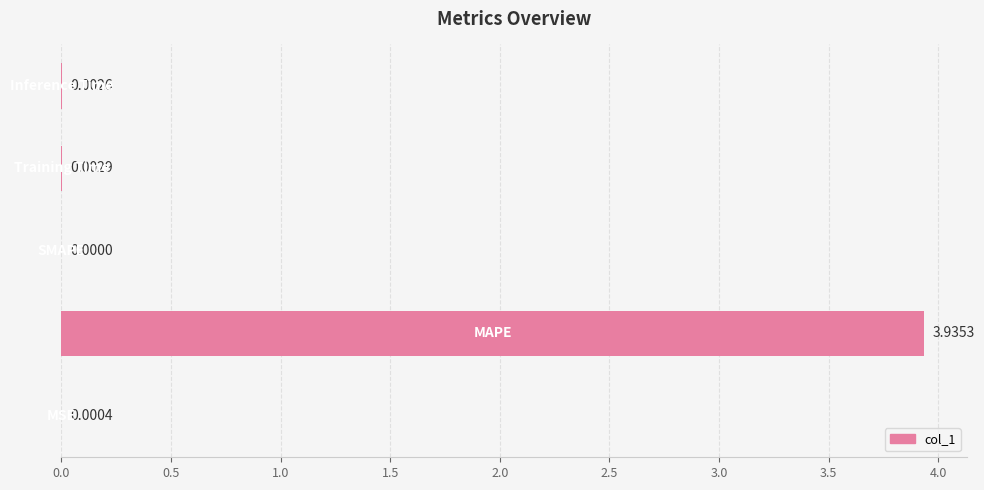

Count the number of categories in the chart.

5